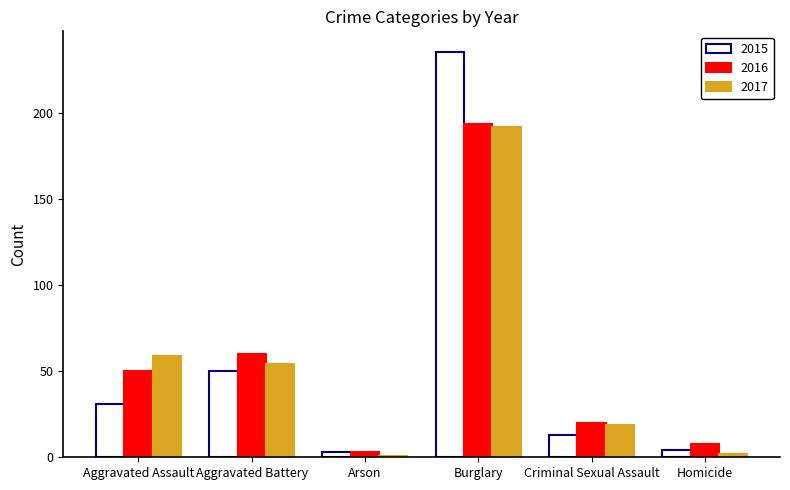

Between Aggravated Battery and Burglary, which series saw the biggest shift?

2015